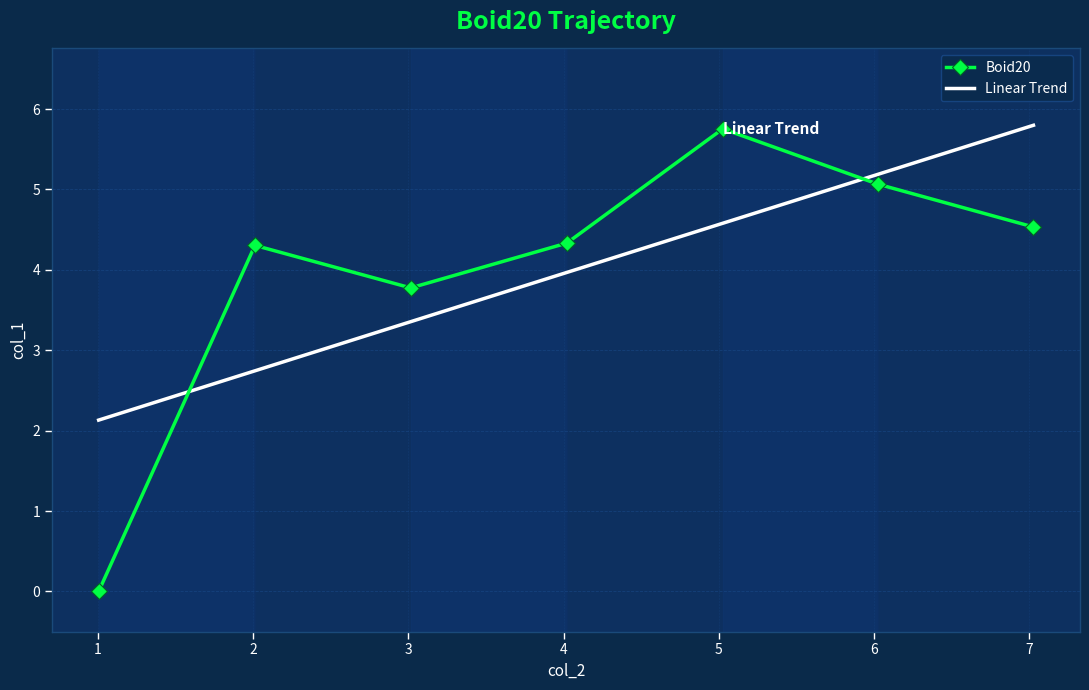

What is the minimum value for Linear Trend?

2.1